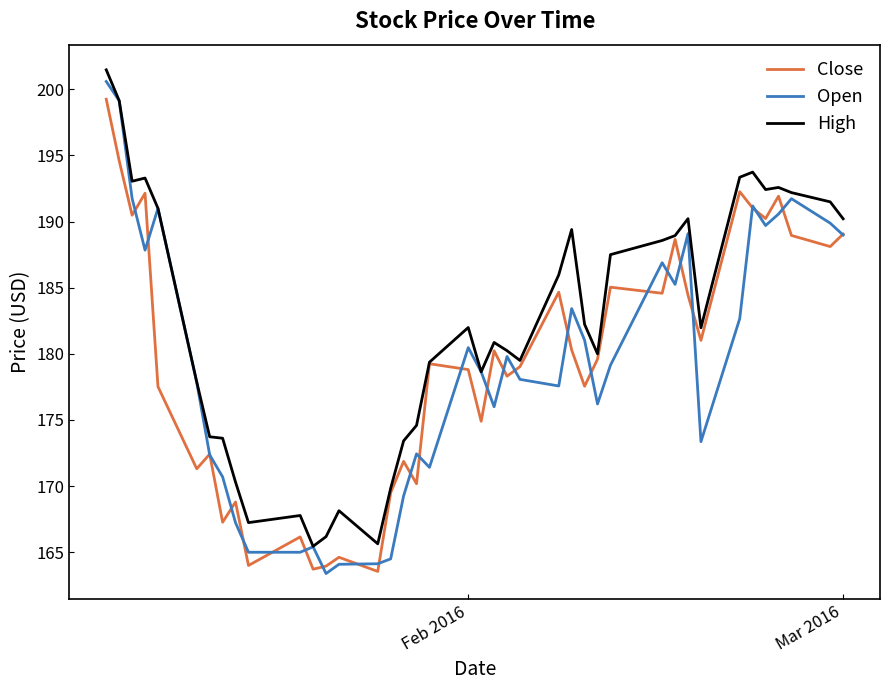

Which series has the widest spread of values?

Open